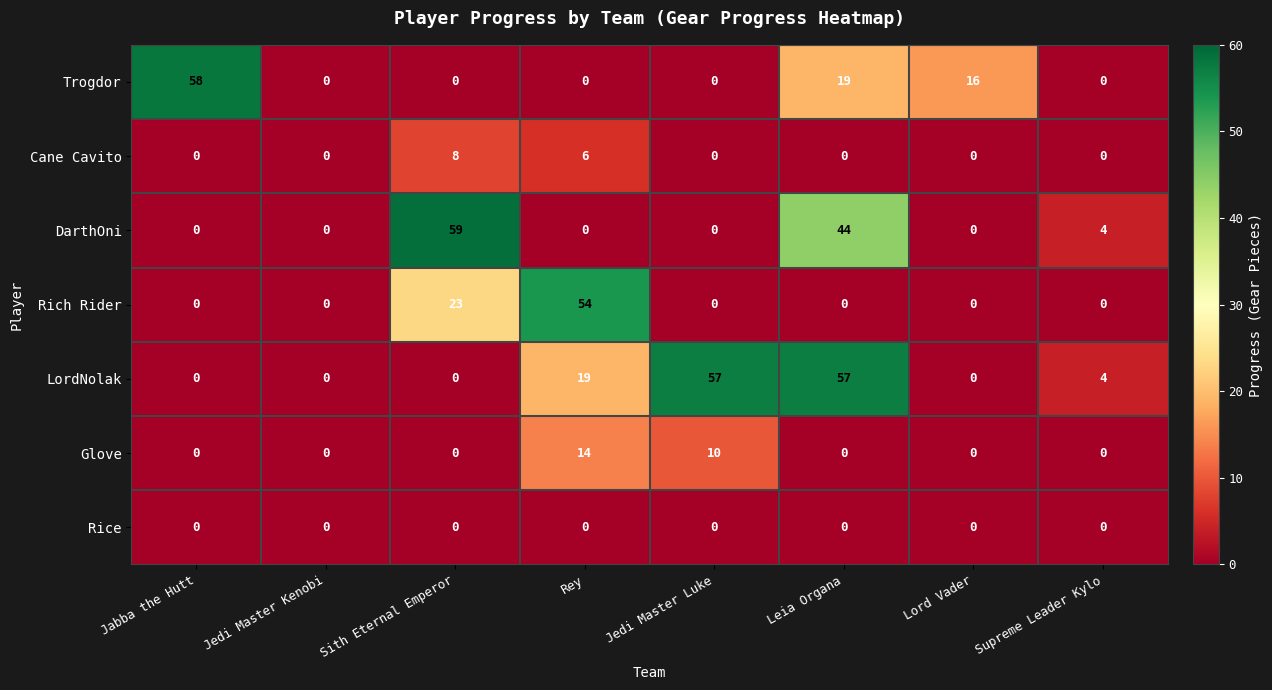

How many data points does each series have?

8